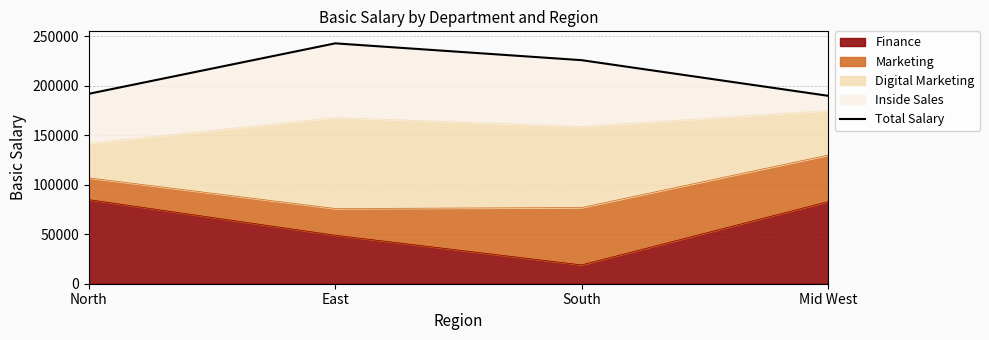

How many lines are shown in the chart?

1